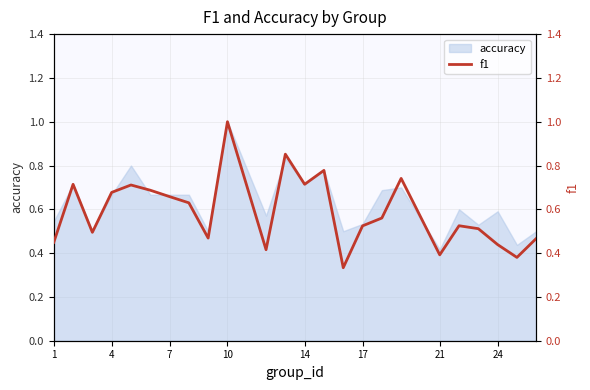

At which label does accuracy reach its peak?

10